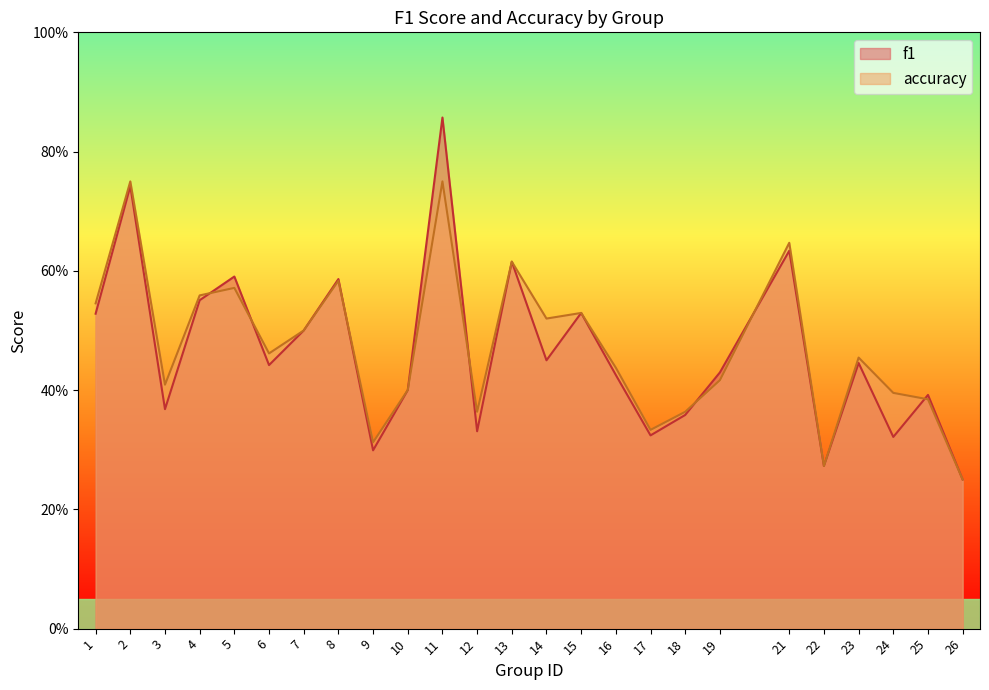

What is the difference between the highest and lowest values at 24?

0.1